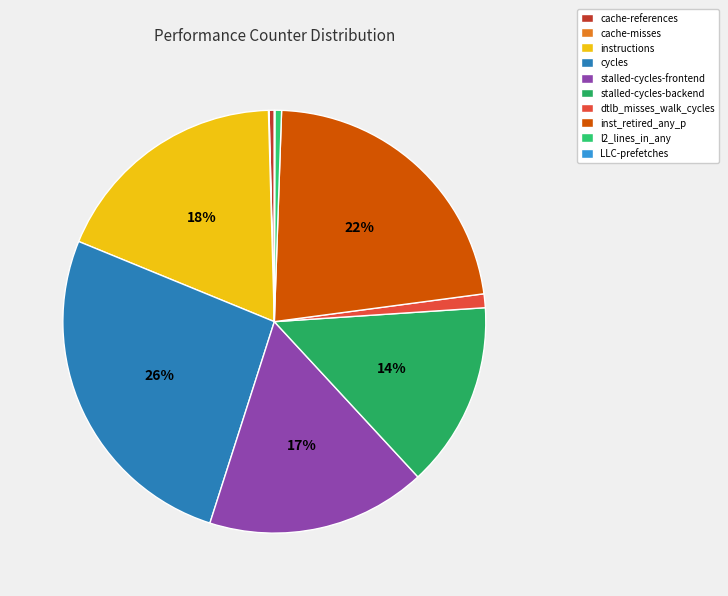

Rank the categories by value from highest to lowest.

cycles, inst_retired_any_p, instructions, stalled-cycles-frontend, stalled-cycles-backend, dtlb_misses_walk_cycles, l2_lines_in_any, cache-references, cache-misses, LLC-prefetches